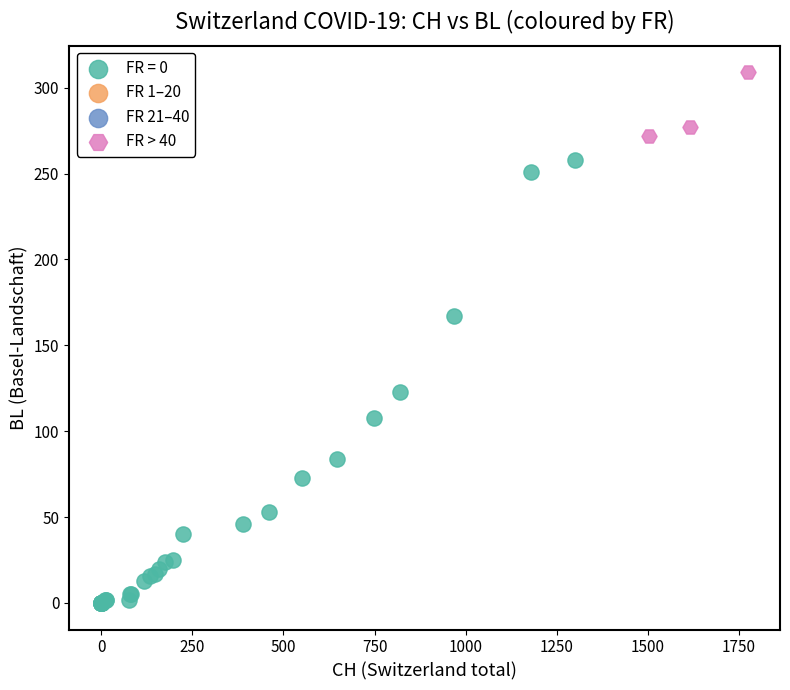

Which series has the largest Y range (max minus min)?

FR = 0